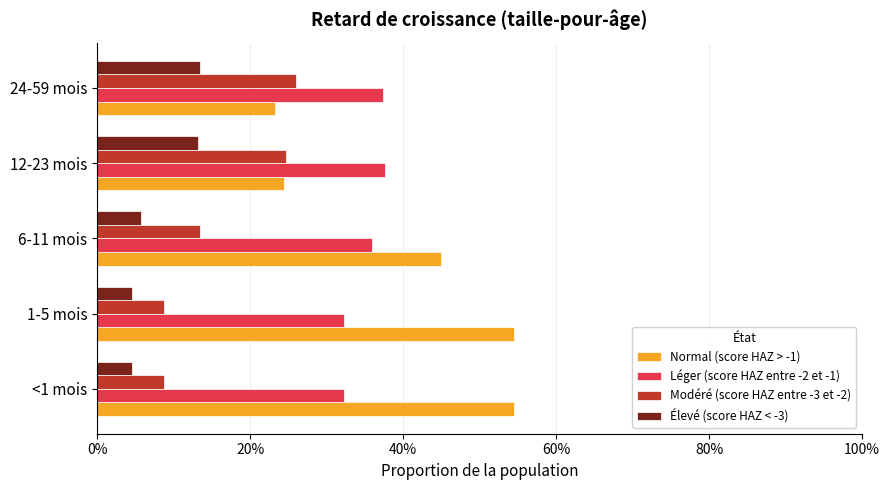

What are all the series names shown in the legend?

Normal (score HAZ > -1), Léger (score HAZ entre -2 et -1), Modéré (score HAZ entre -3 et -2), Élevé (score HAZ < -3)